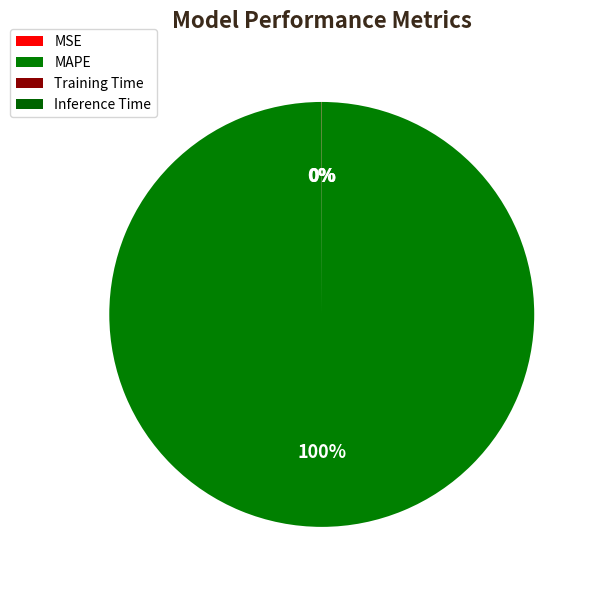

What is the change in value from MAPE to Inference Time?

-165.2